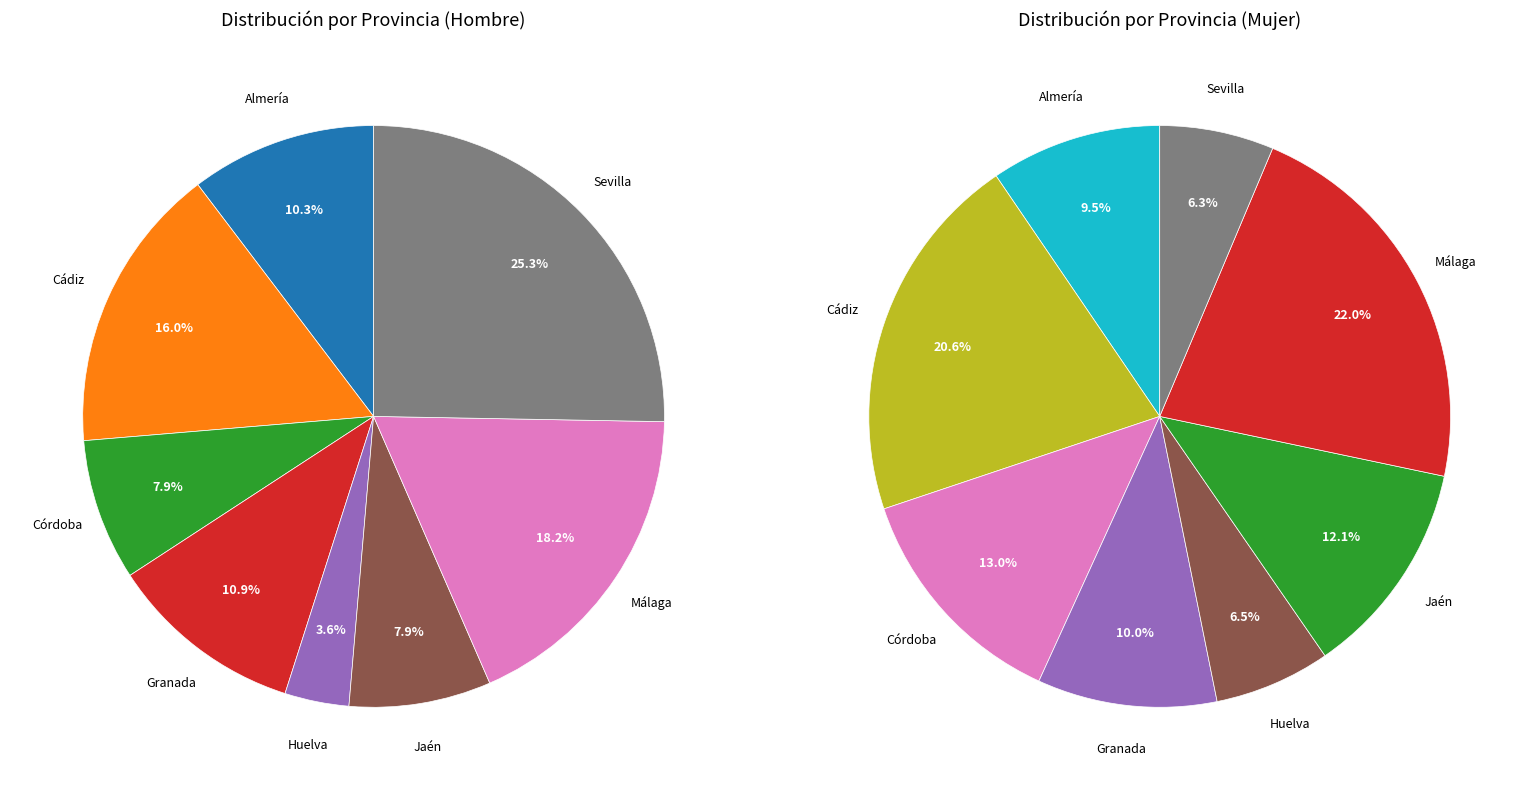

How many slices are in this pie chart?

8